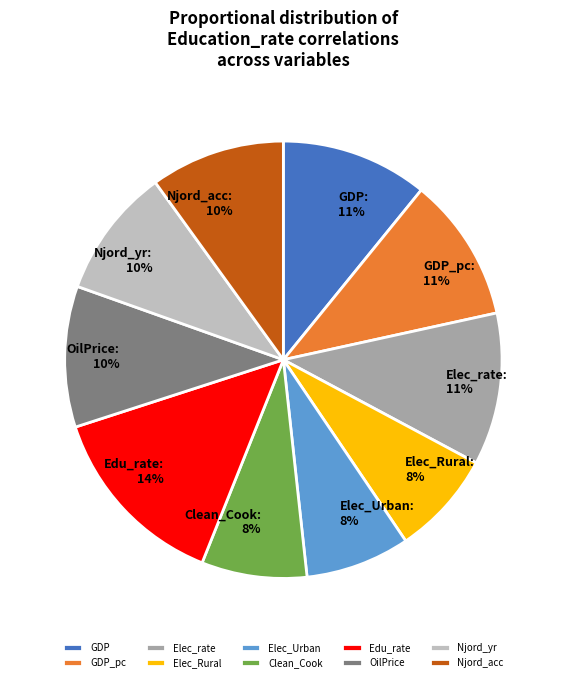

Does Elec_rate represent more than half of the total?

No